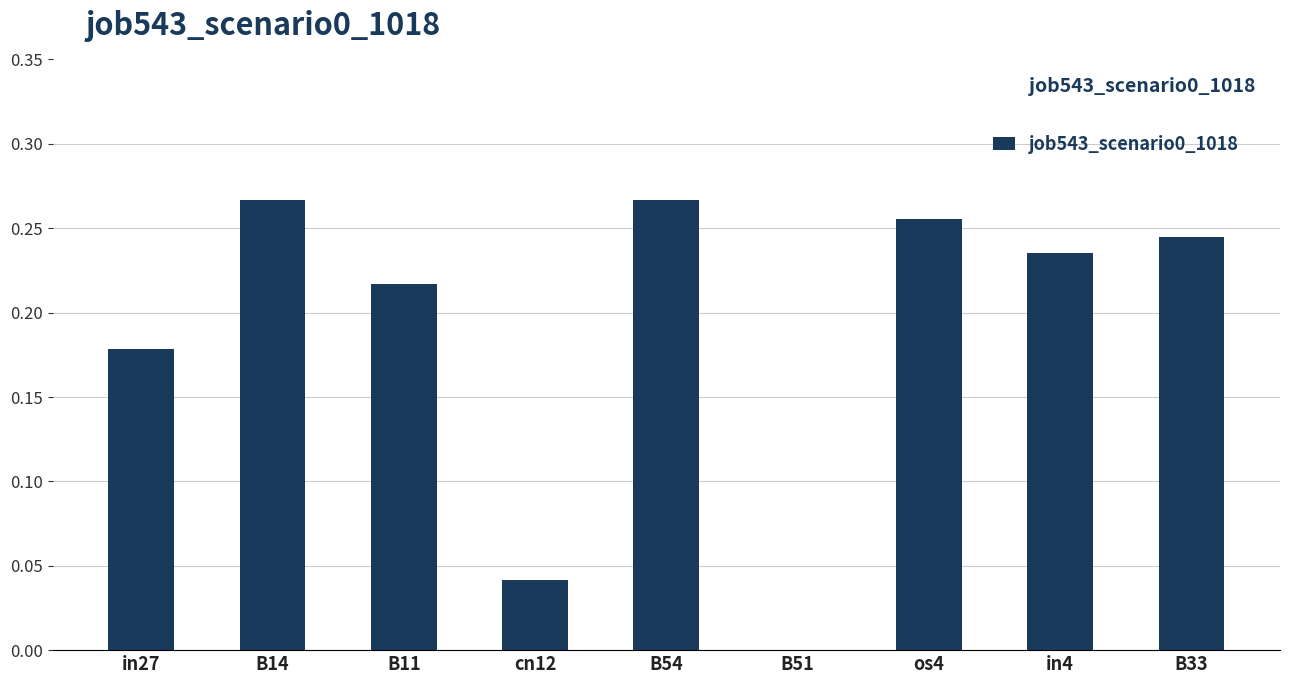

Between in27 and B11, which is larger?

B11